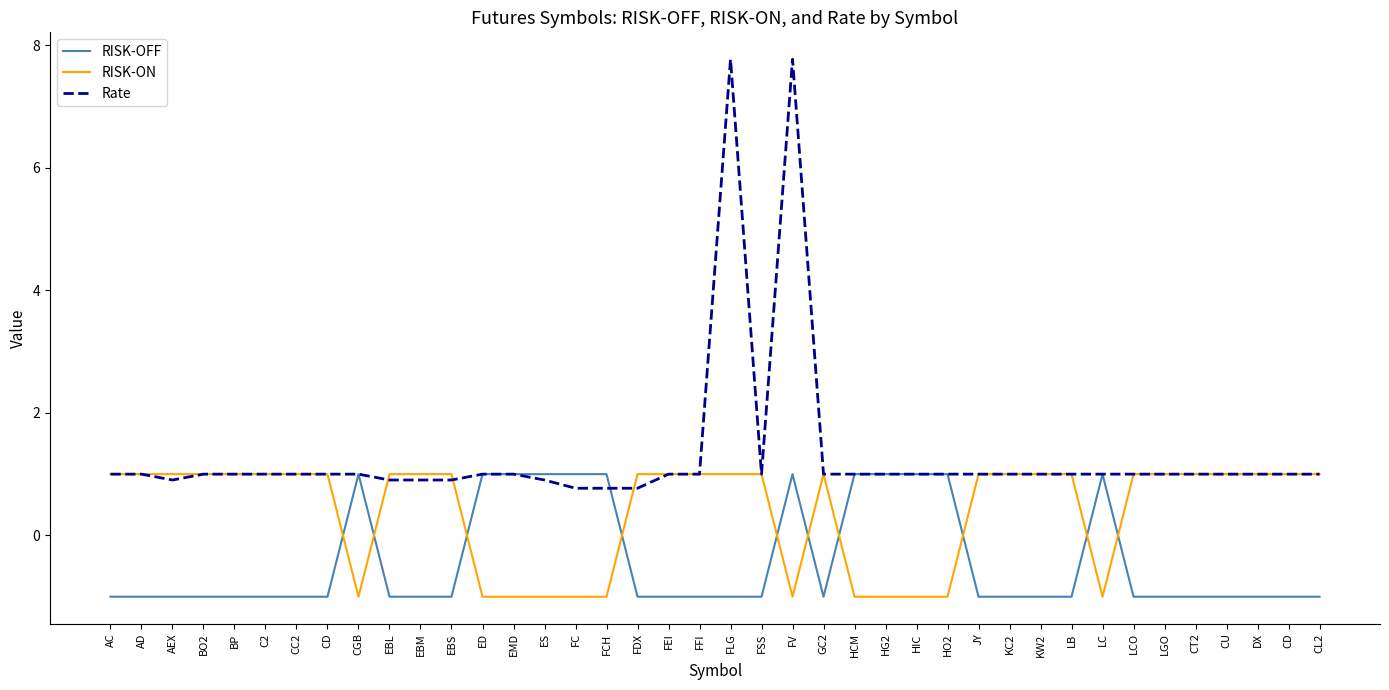

Where is the first local minimum for RISK-OFF?

GC2